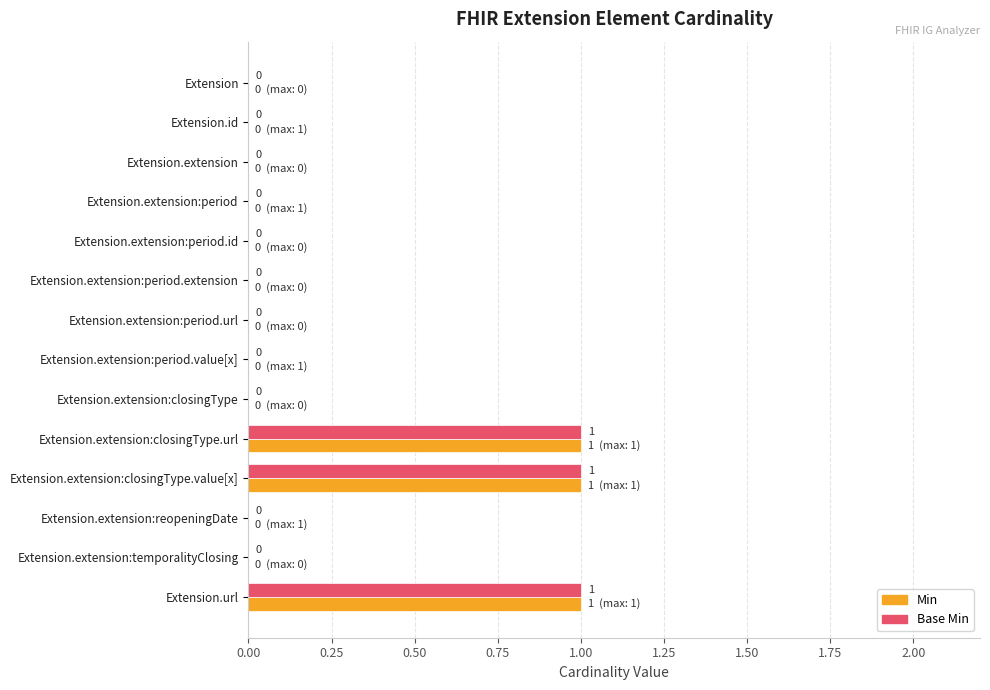

What is the sum of all Base Min values?

3